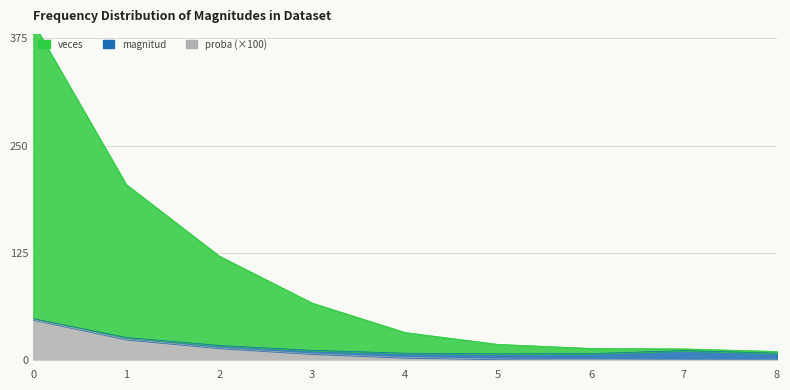

What is the difference between the highest and lowest values at 0?

345.0